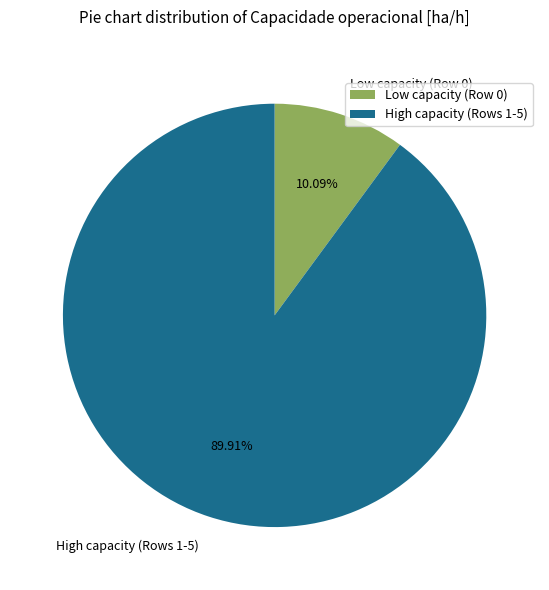

Rank the categories by value from highest to lowest.

High capacity (Rows 1-5), Low capacity (Row 0)